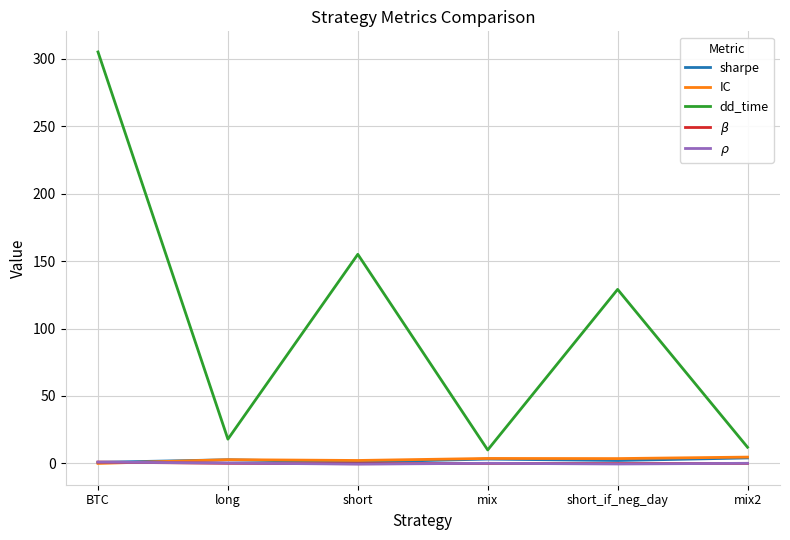

What are all the series names shown in the legend?

sharpe, IC, dd_time, $\beta$, $\rho$